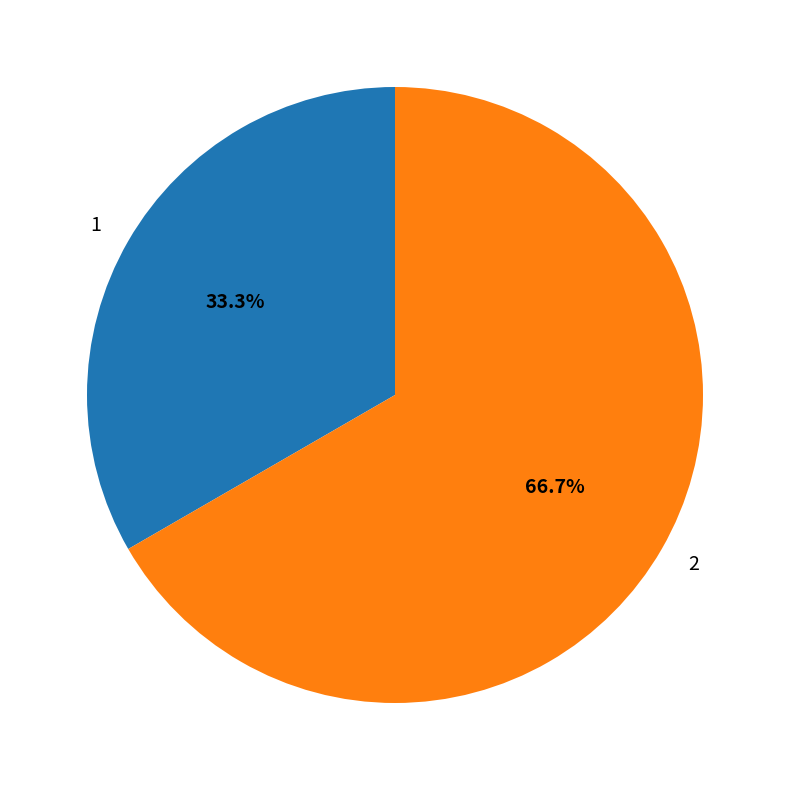

To the nearest percent, what is the difference between the largest and smallest slice percentages?

33%